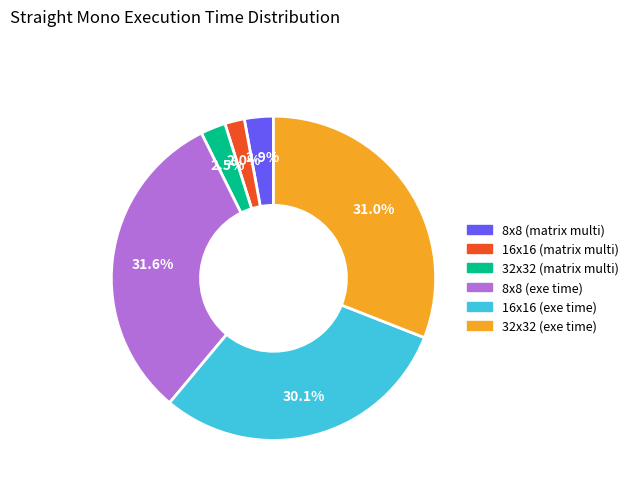

To the nearest percent, what is the combined percentage of 32x32 (matrix multi) and 16x16 (matrix multi)?

4%